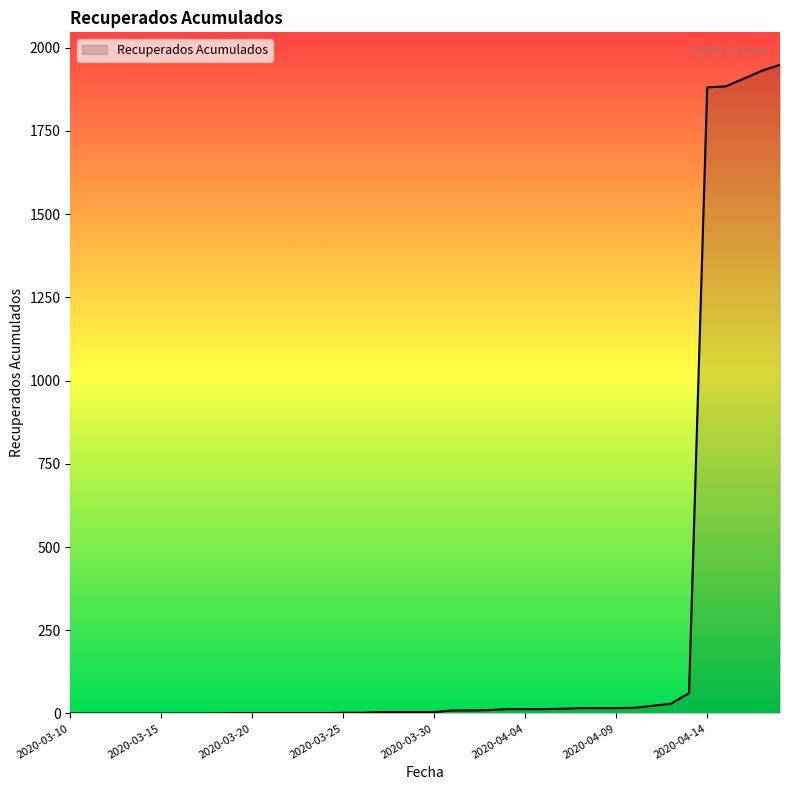

What is the greatest value displayed?

1949